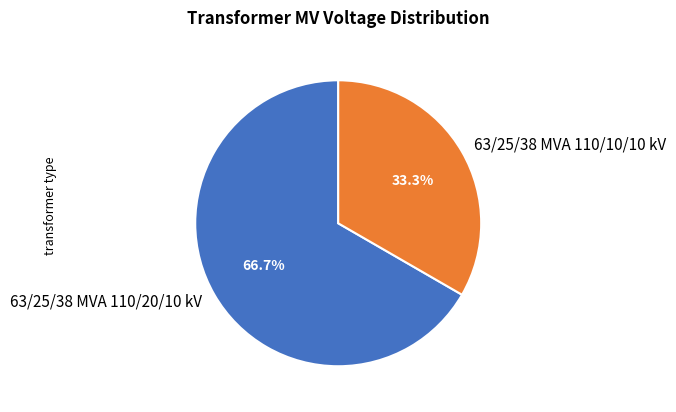

What is the total percentage of 63/25/38 MVA 110/10/10 kV and 63/25/38 MVA 110/20/10 kV?

100.0%